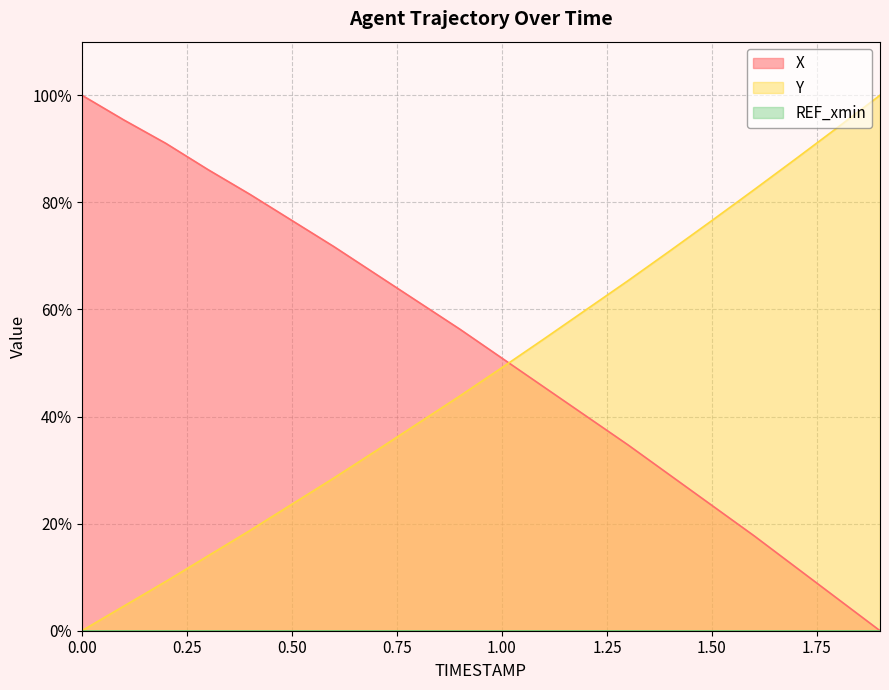

What is the total value across all series at 1.00?

100.0